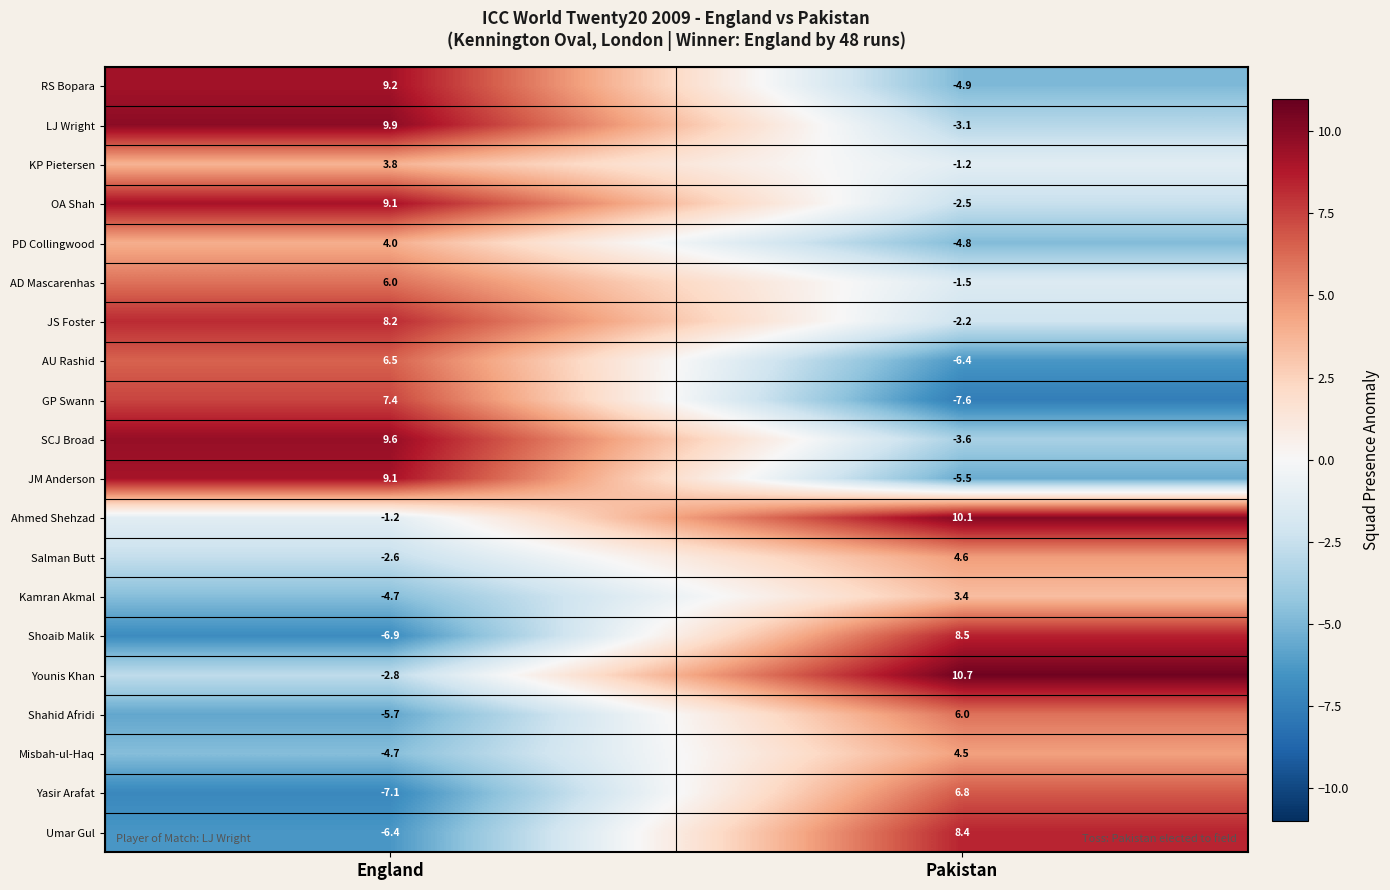

List the labels in order of Salman Butt value, smallest first.

England, Pakistan